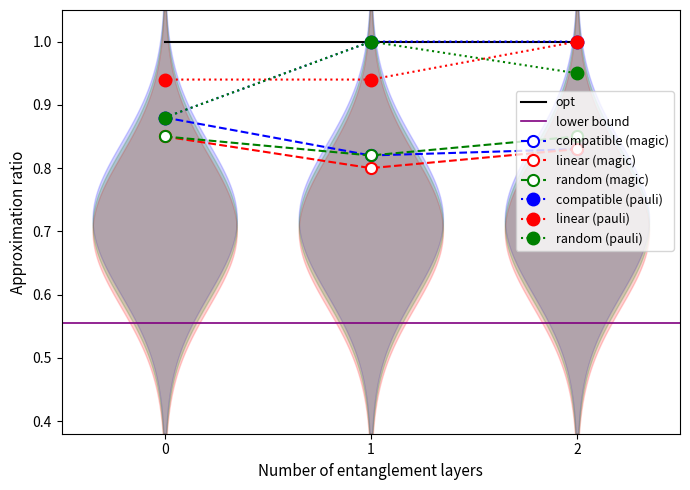

Reading left to right, what are all the values shown in this chart?

compatible (magic): 0.9	0.8	0.8
linear (magic): 0.8	0.8	0.8
random (magic): 0.8	0.8	0.8
compatible (pauli): 0.9	1.0	1.0
linear (pauli): 0.9	0.9	1.0
random (pauli): 0.9	1.0	0.9